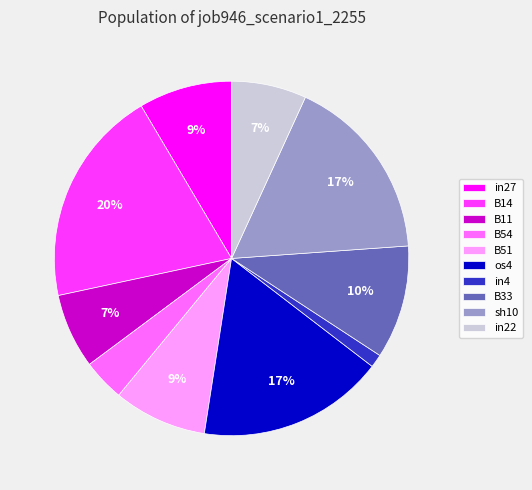

What is the smallest slice in the pie chart?

in4